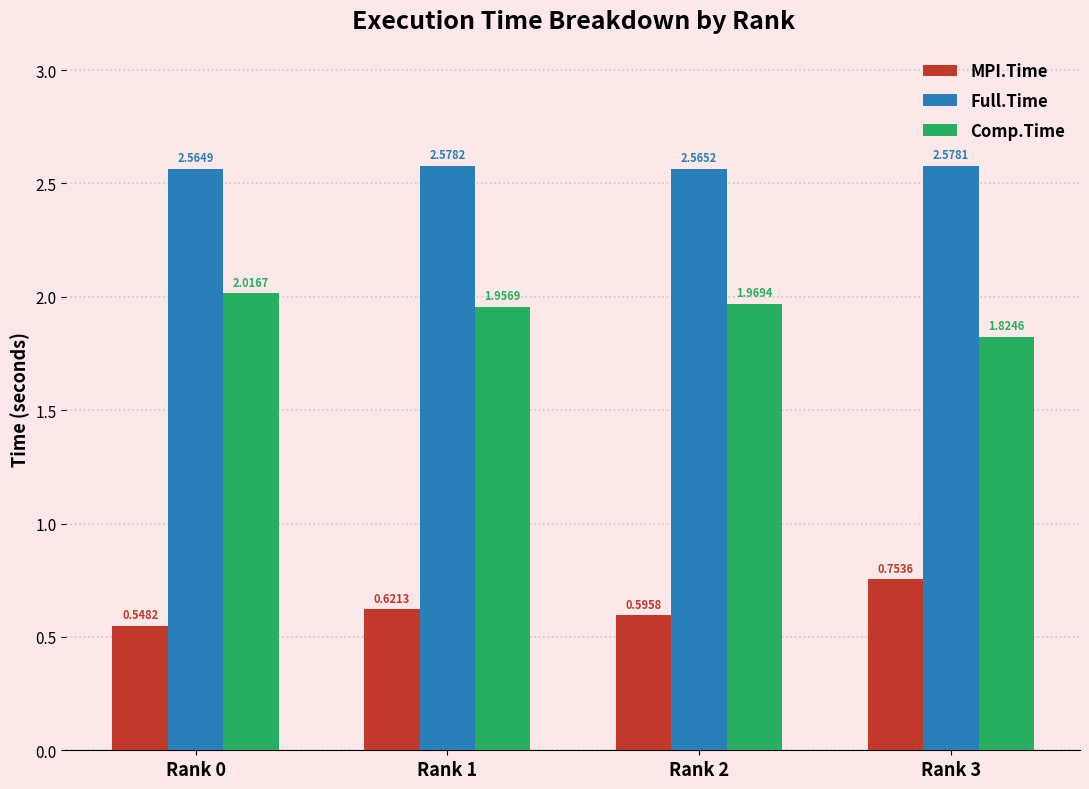

How many categories are shown in the chart?

4